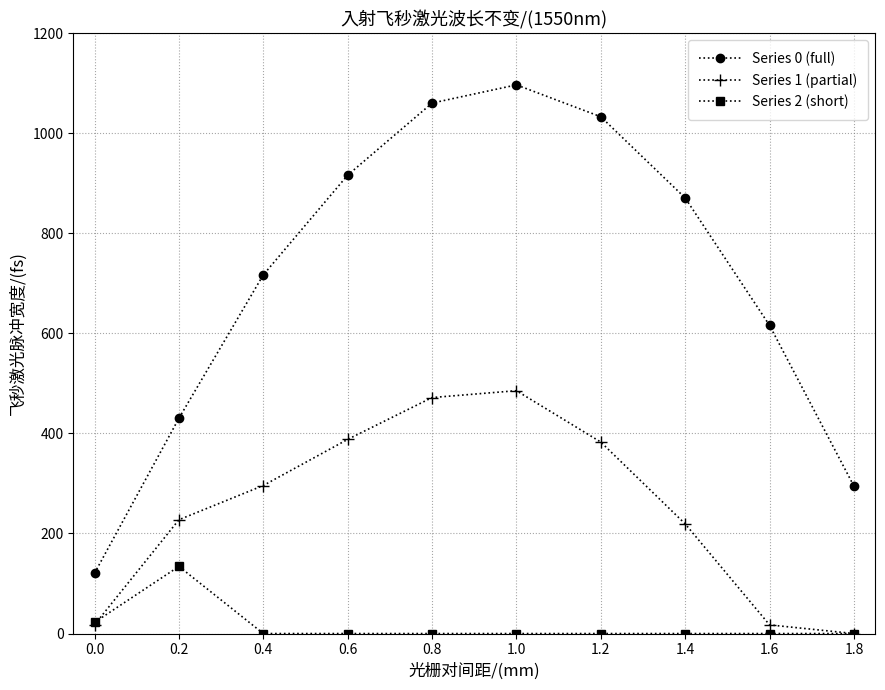

Which series has the widest spread of values?

Series 0 (full)